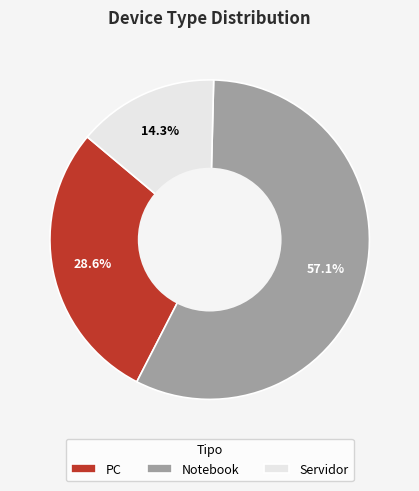

Is the sum of PC and Servidor greater than half?

No